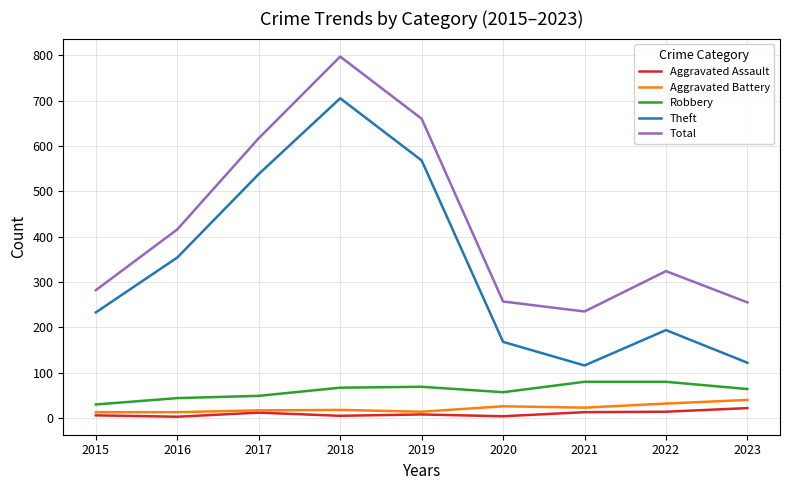

Which category has the highest value in the Aggravated Battery series?

2023